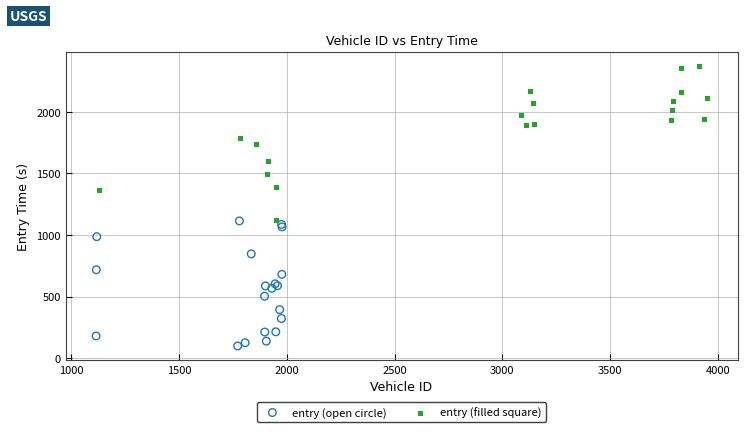

Which series reaches the minimum Y coordinate?

entry (open circle)